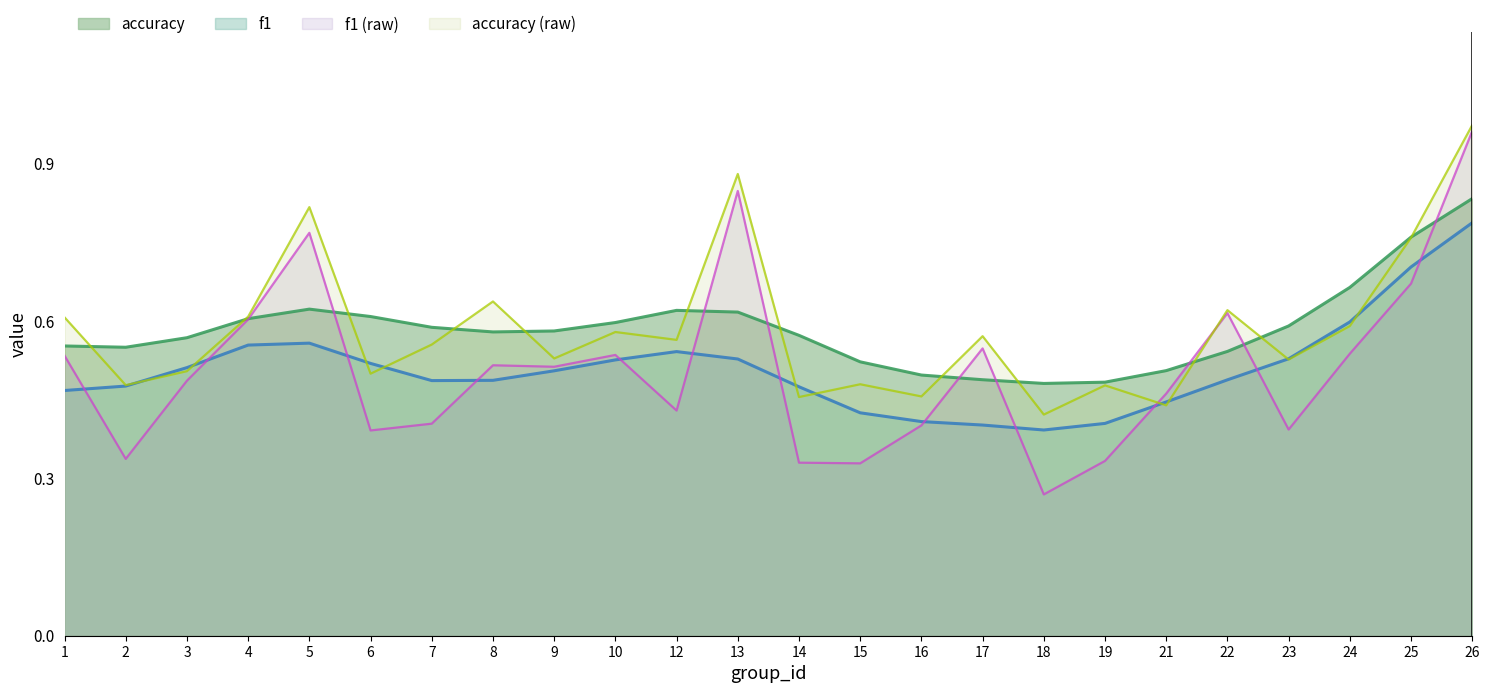

The value at 15 is 0.3. True or false?

True